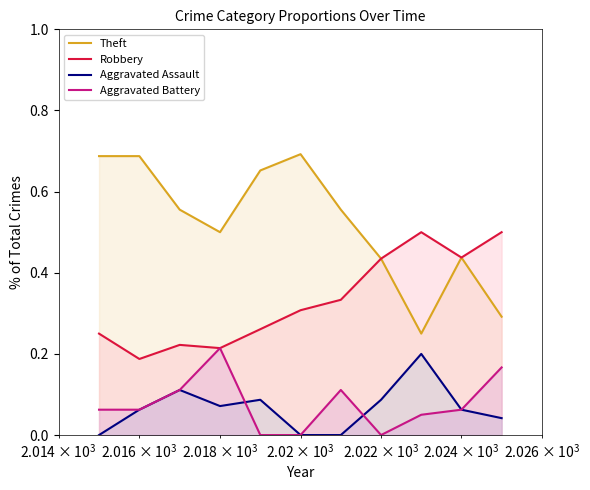

True or false: Aggravated Assault has more than 1 interior local peaks.

True